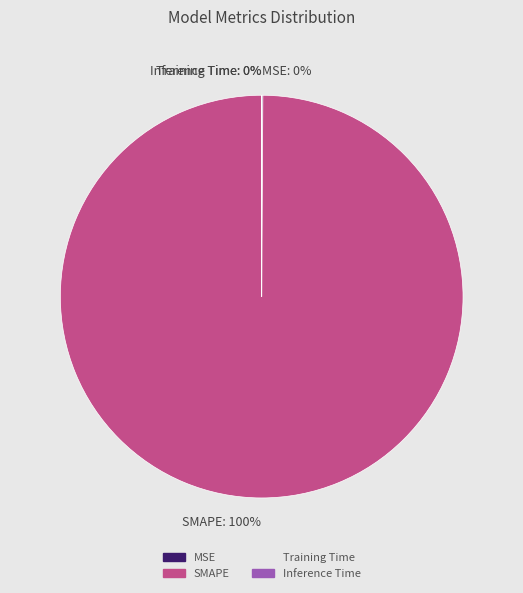

To the nearest percent, what is the difference between the largest and smallest slice percentages?

100%